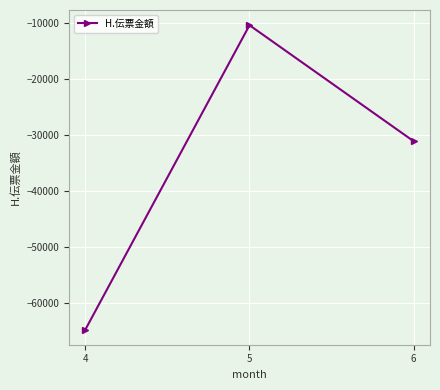

How many values are between -64717 and -10462?

3